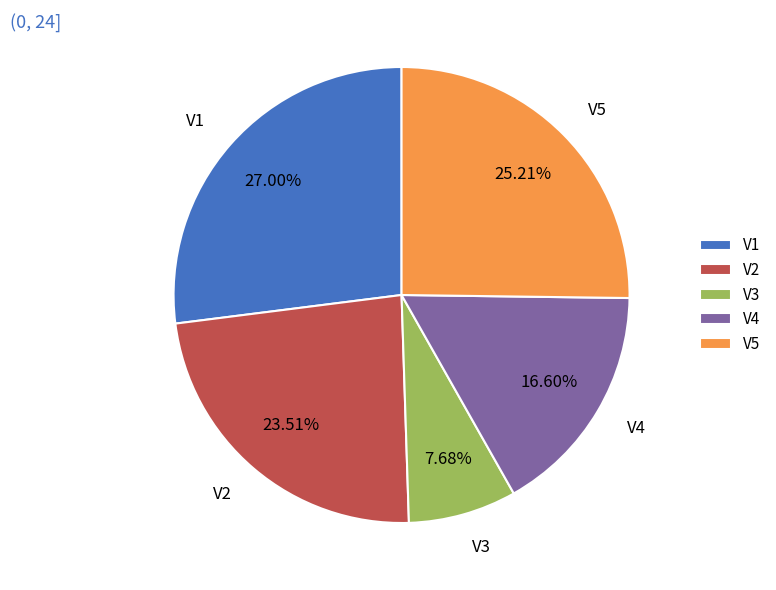

Is there any slice that represents more than half of the pie?

No